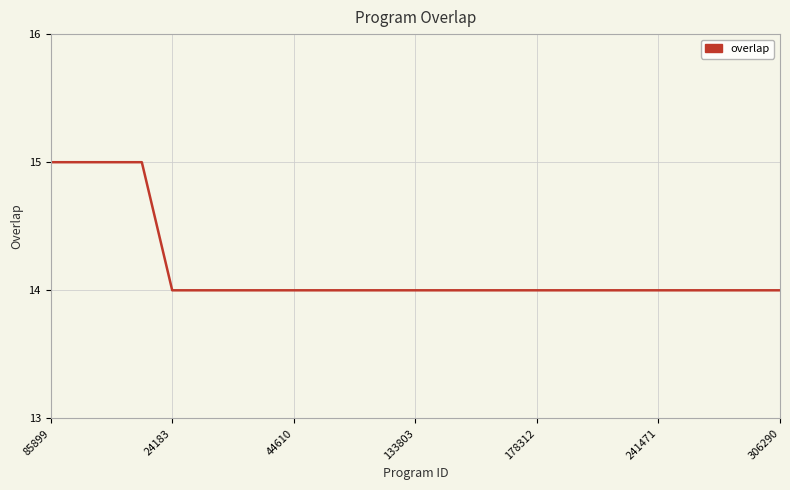

What is the minimum value shown in the chart?

14